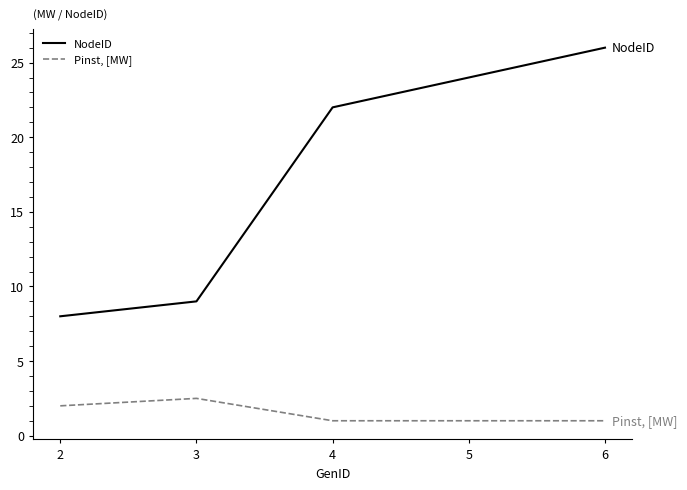

At 5, list the series in order from smallest to largest.

Pinst, [MW], NodeID